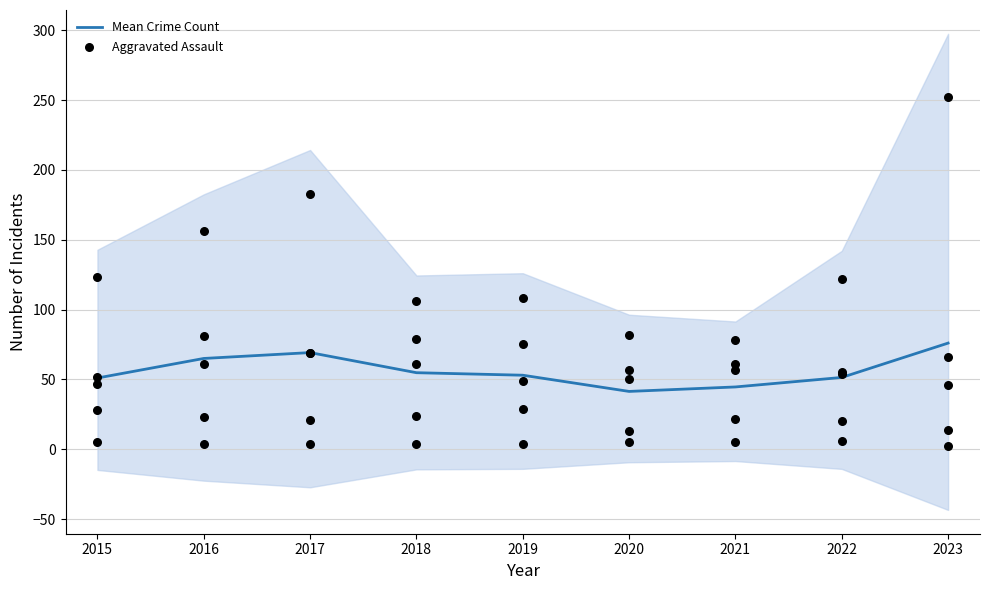

Which series has the largest Y range (max minus min)?

Mean Crime Count